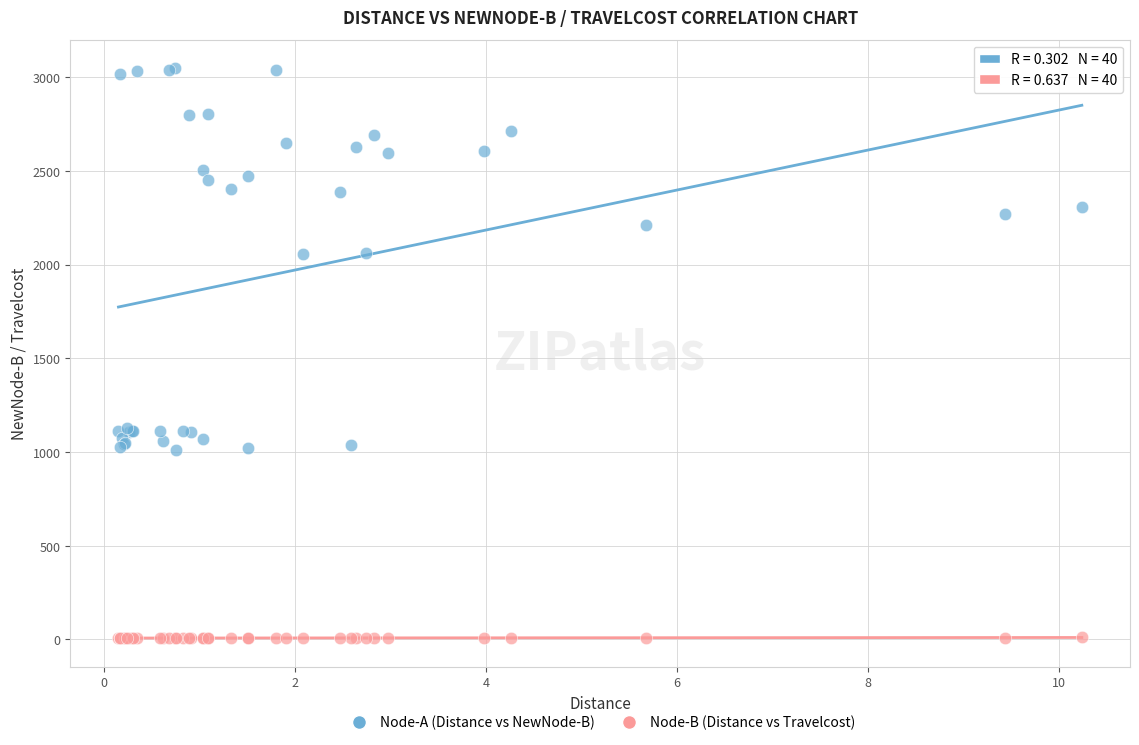

Which series reaches the minimum Y coordinate?

Node-B (Distance vs Travelcost)